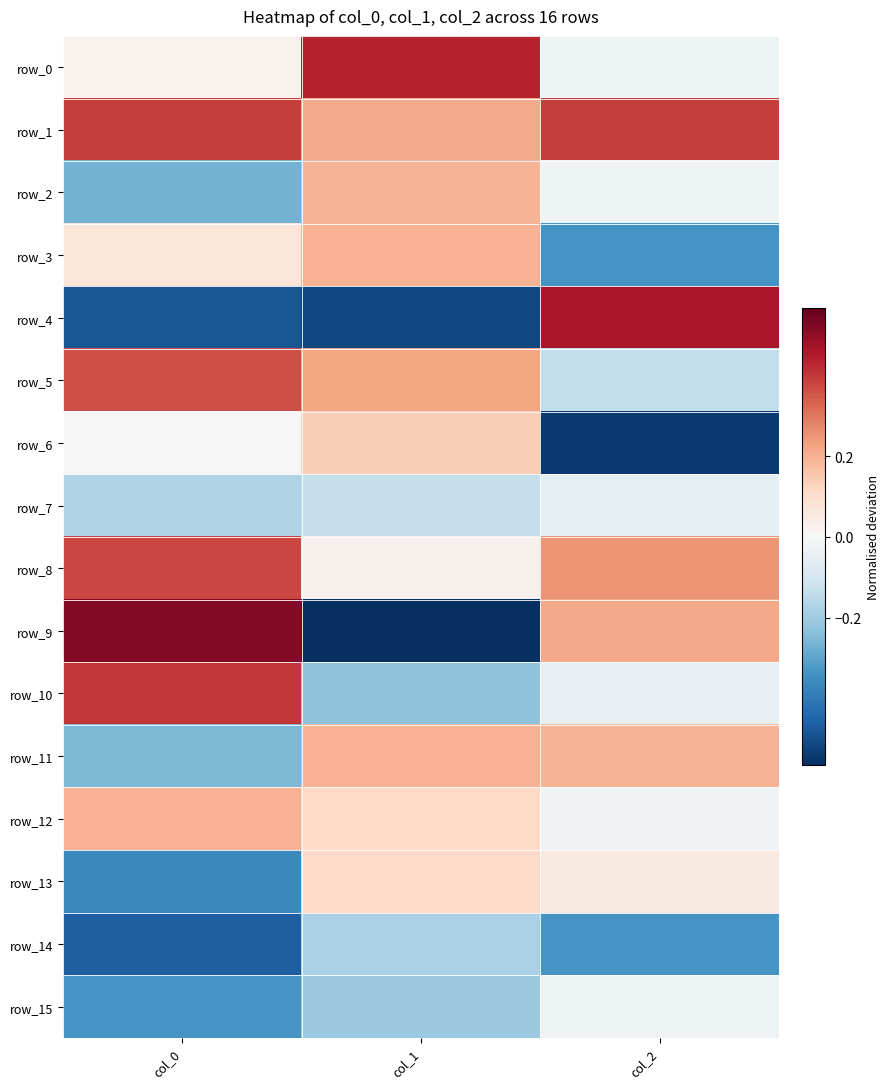

True or false: row_9 has a value of 0.2 at col_2.

True